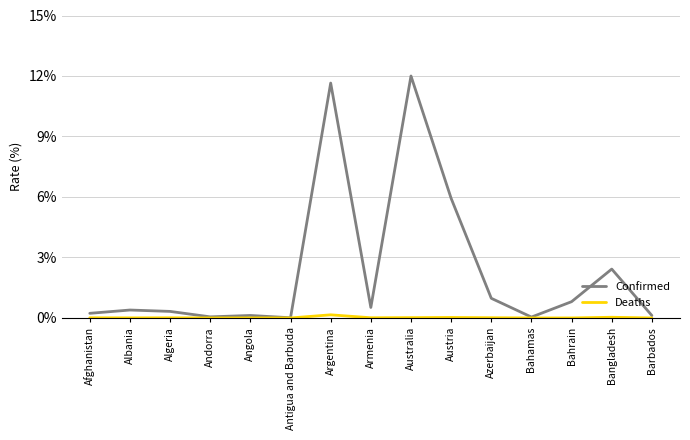

True or false: Confirmed has more than 2 points higher than both neighbors.

True